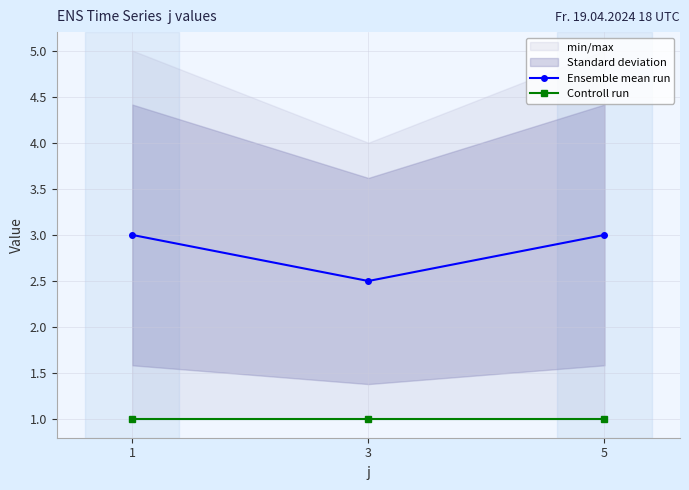

Does the chart have visible grid lines?

Yes